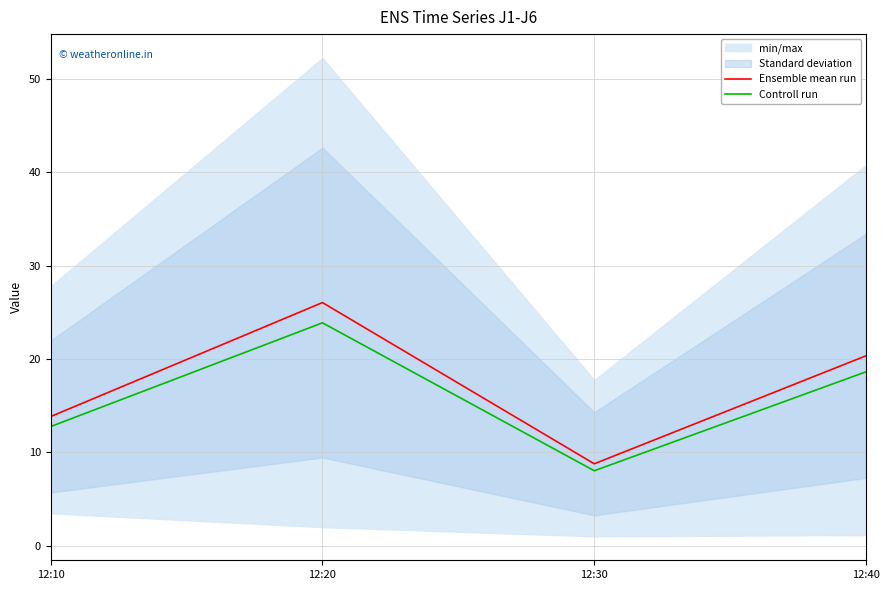

Reading right to left, transcribe all the data shown in this chart.

Ensemble mean run: 12:40=20.3	12:30=8.8	12:20=26.0	12:10=13.8
Controll run: 12:40=18.6	12:30=8.0	12:20=23.9	12:10=12.8